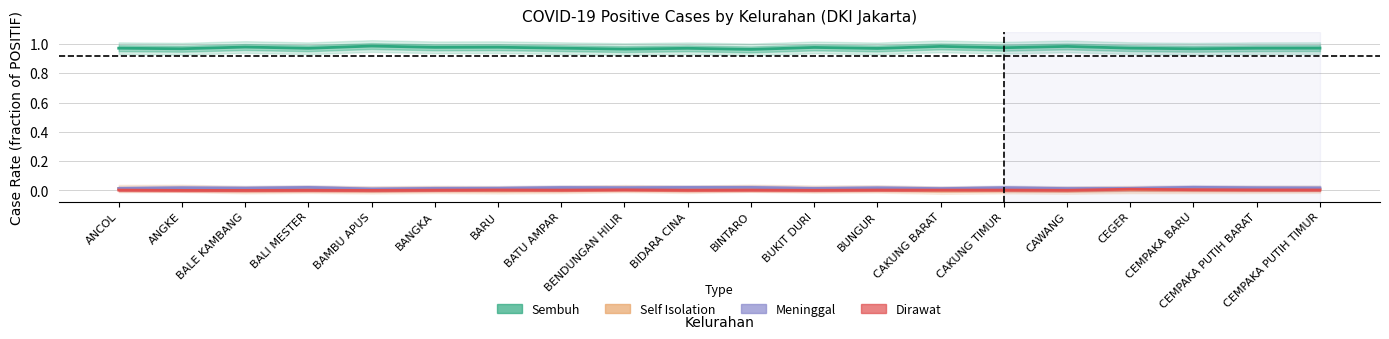

True or false: Dirawat has a value of 0.0 at BALI MESTER.

True